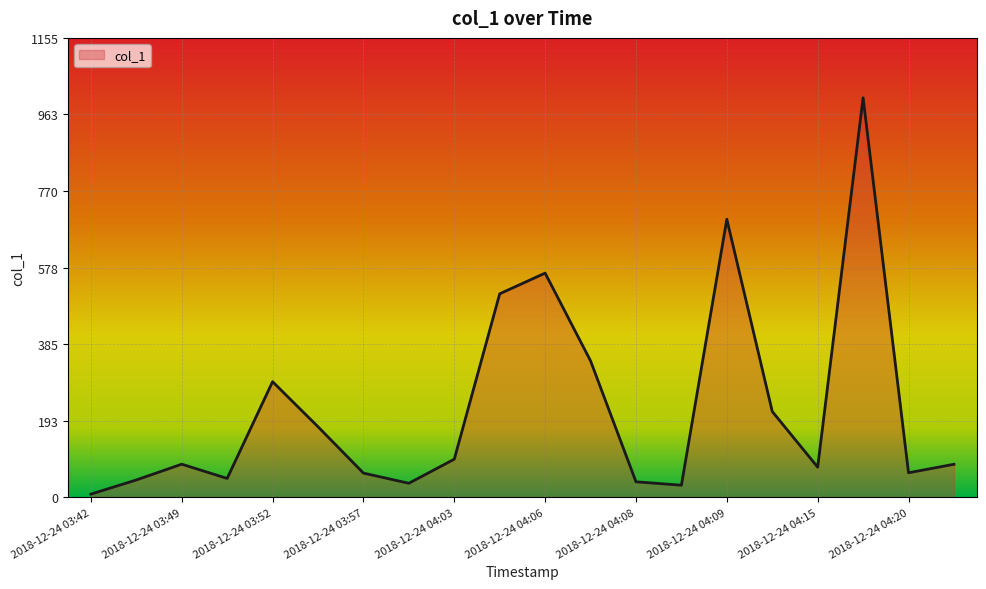

What is the difference between the maximum and minimum values?

996.8